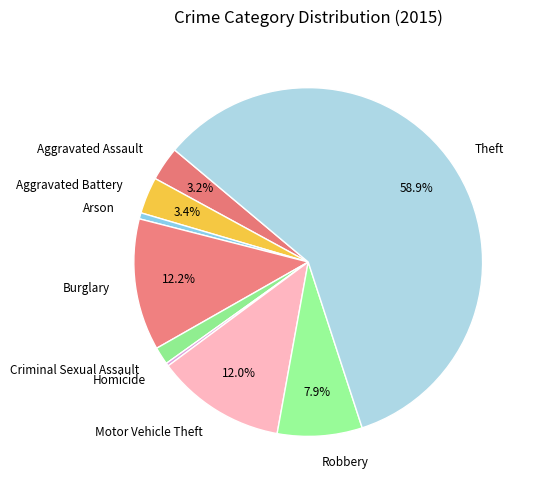

The Aggravated Battery slice represents 3% of the pie. True or false?

True